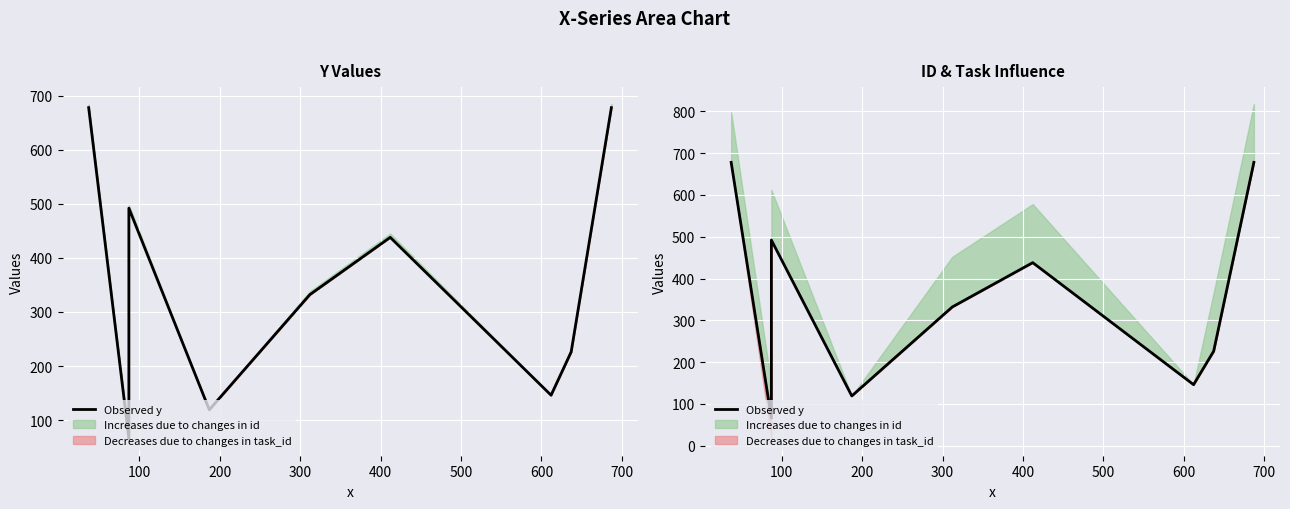

How many data points are less than 332?

4